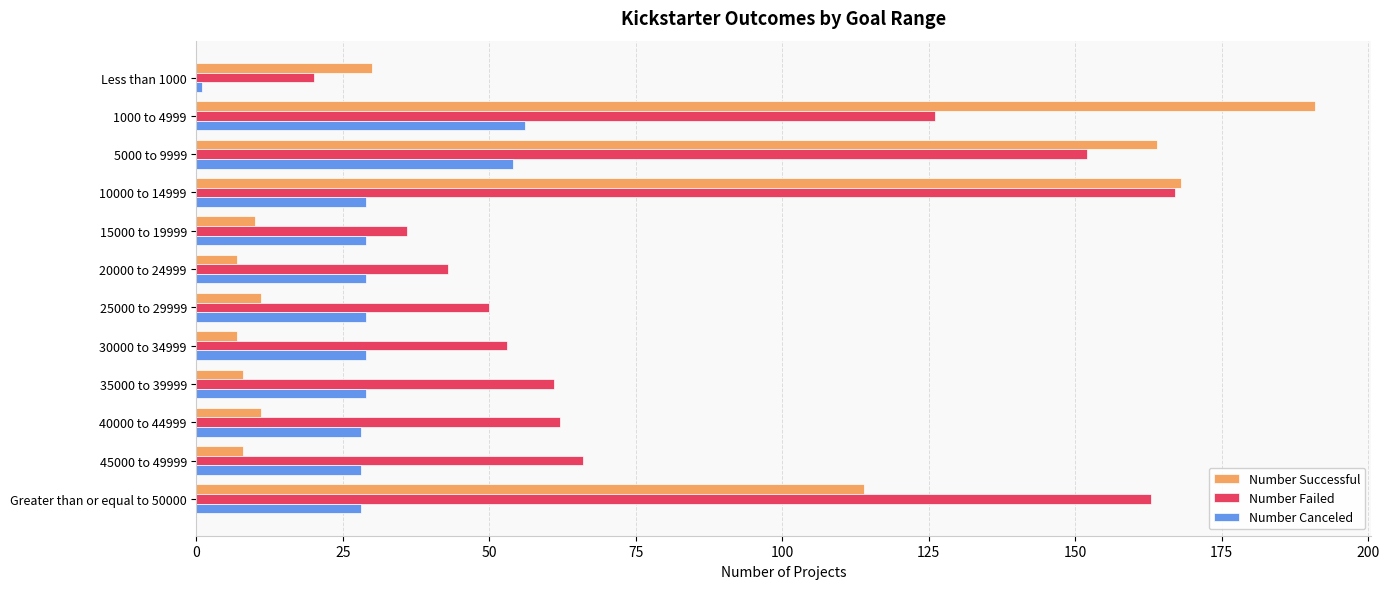

List the series in order of their overall mean, highest first.

Number Failed, Number Successful, Number Canceled